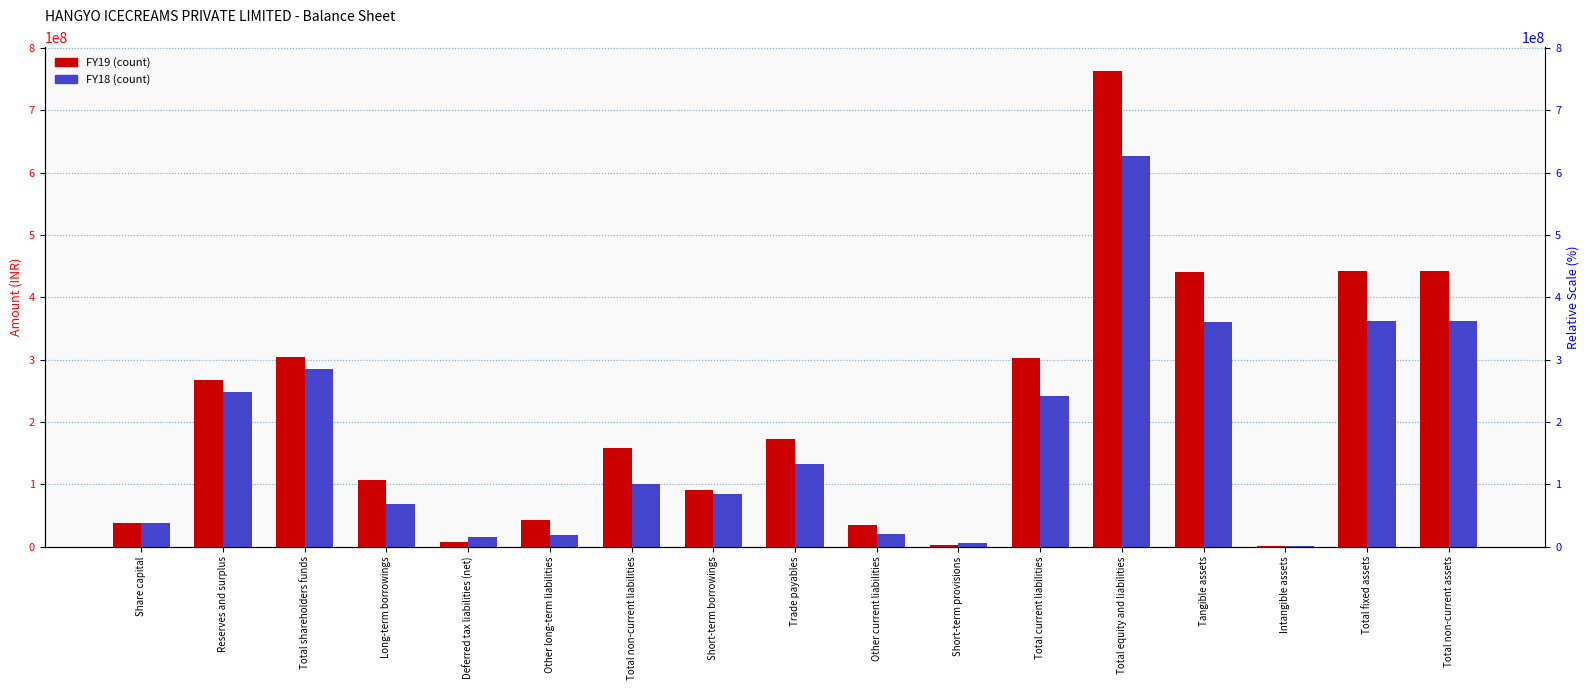

At how many categories does at least one series exceed 660580823?

1